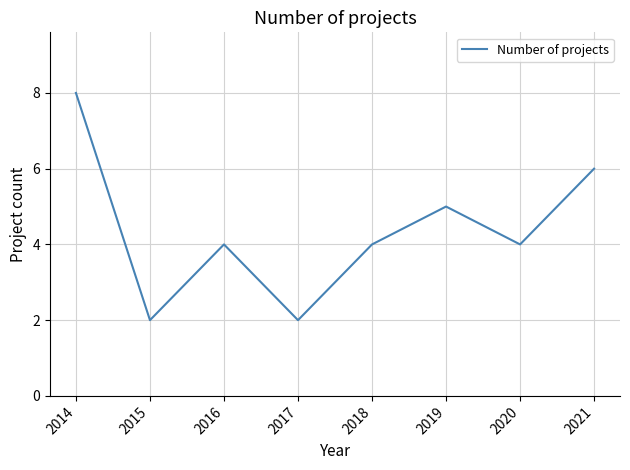

Approximately how many times larger is the value at 2020 compared to 2017?

2.0